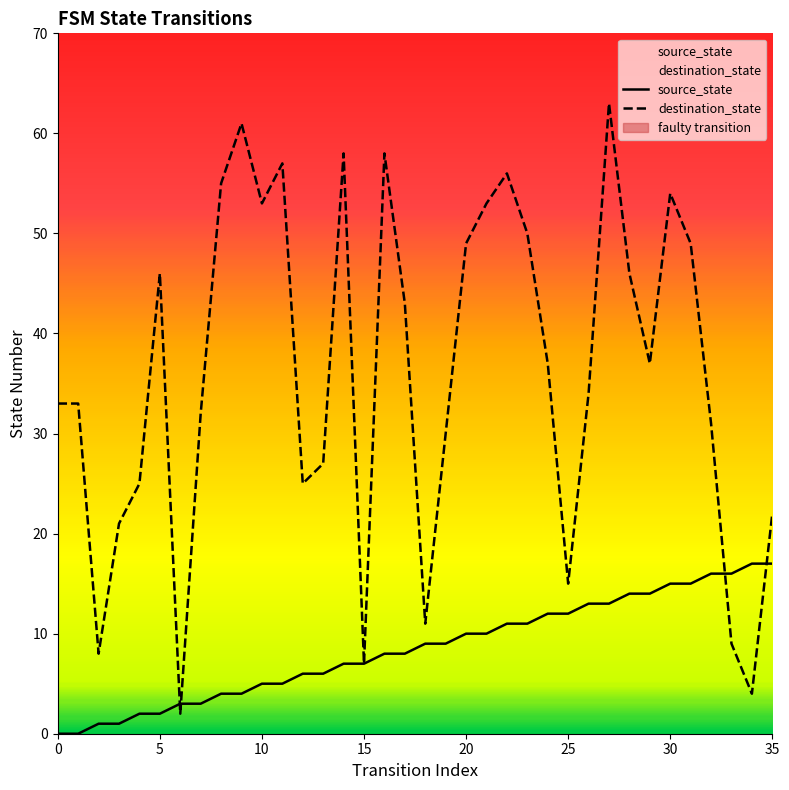

True or false: source_state has more than 1 interior local peaks.

False